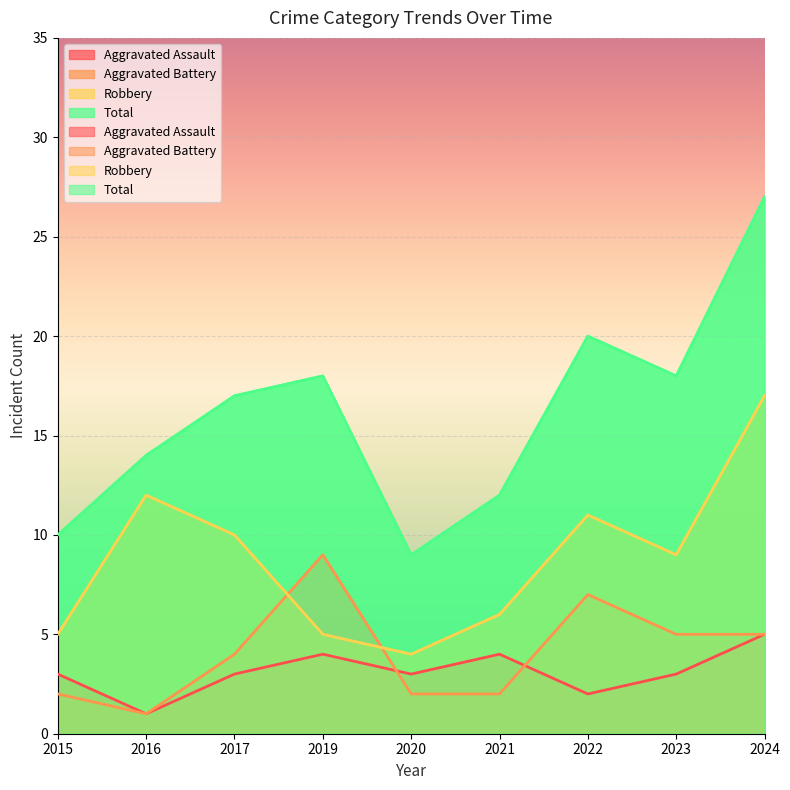

Reading left to right, transcribe all the data shown in this chart.

Aggravated Assault: 3	1	3	4	3	4	2	3	5
Aggravated Battery: 2	1	4	9	2	2	7	5	5
Robbery: 5	12	10	5	4	6	11	9	17
Total: 10	14	17	18	9	12	20	18	27